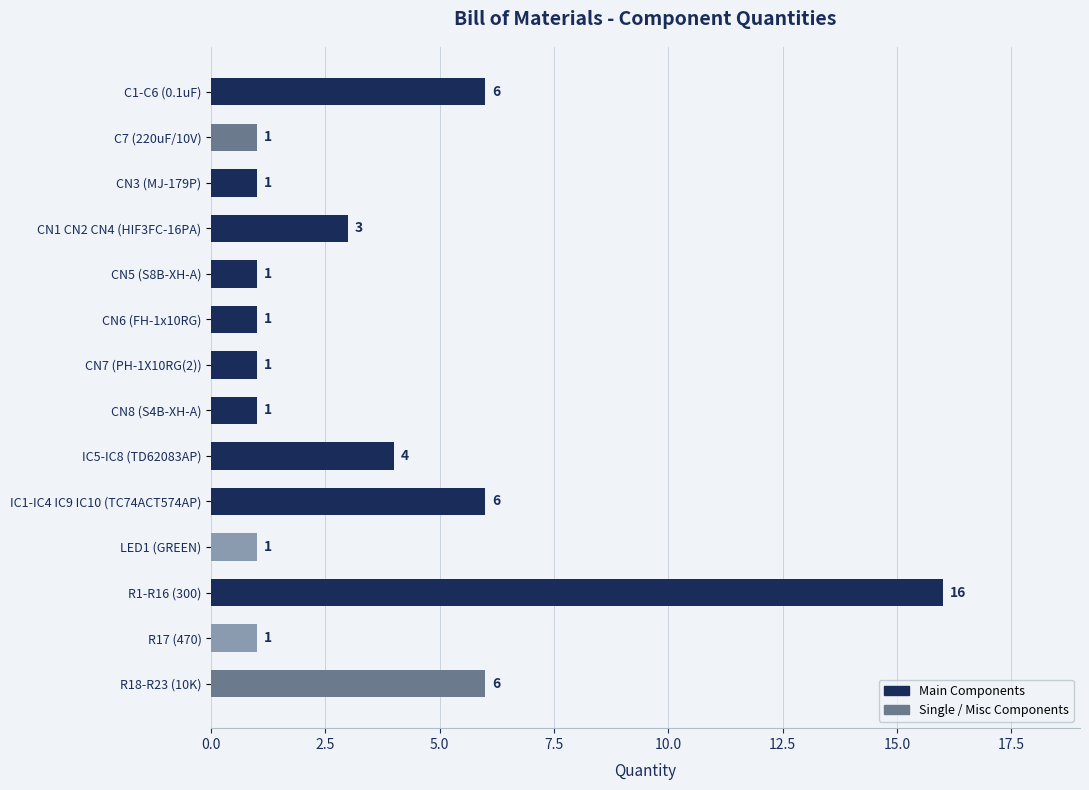

The chart shows a value of 1 at LED1 (GREEN). True or false?

True